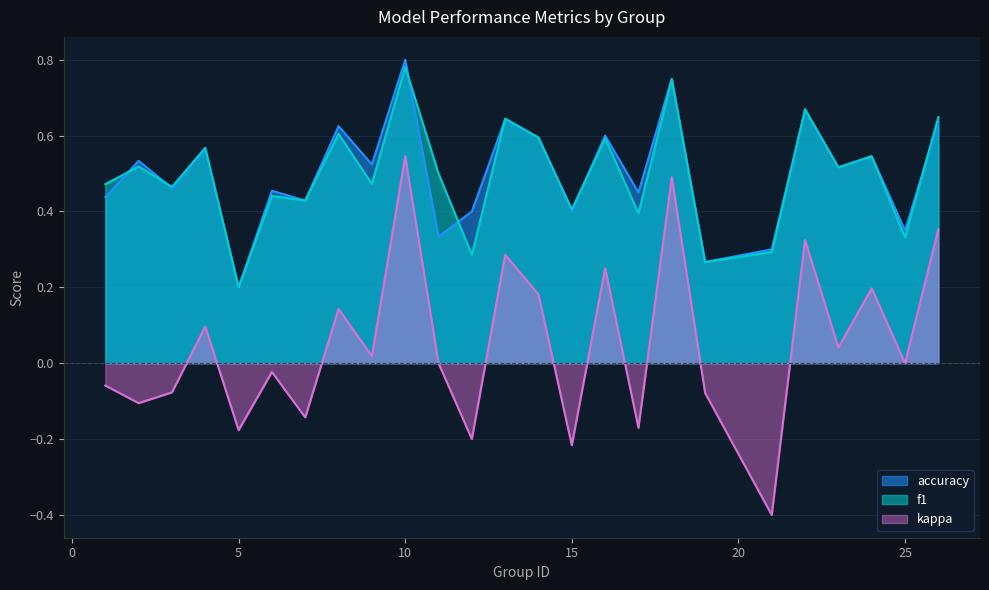

What is the greatest value displayed?

0.8